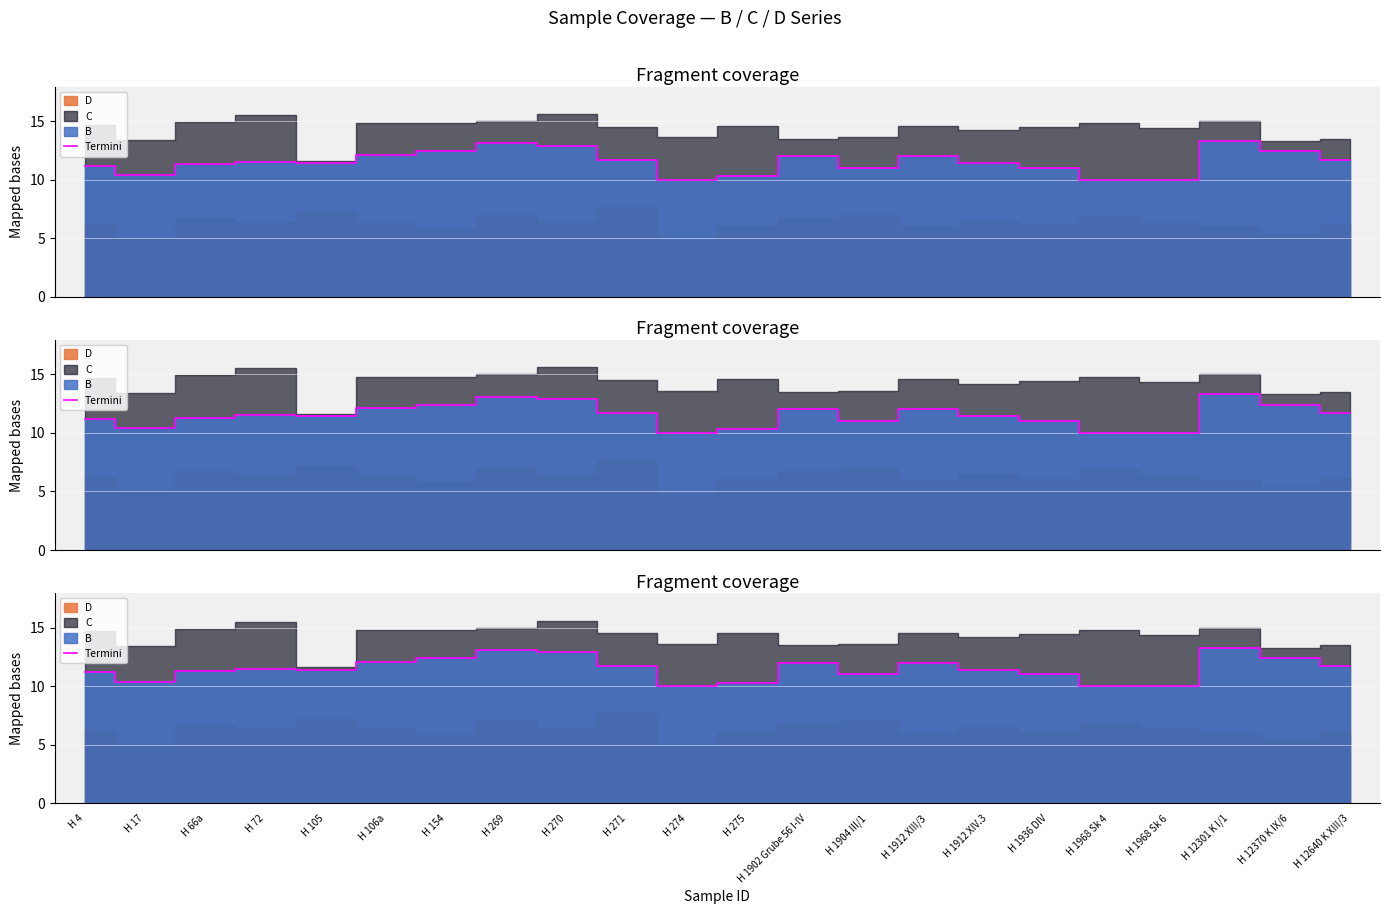

Where is the first local minimum?

H 17